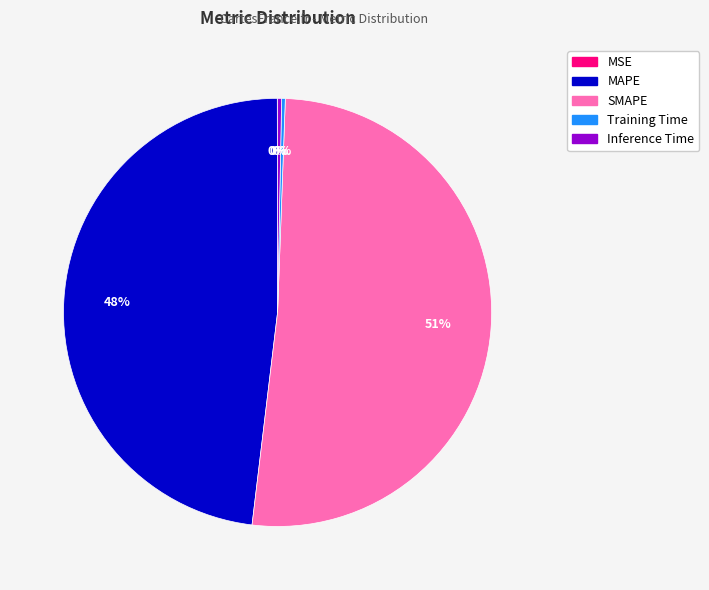

Is the sum of MAPE and SMAPE greater than half?

Yes